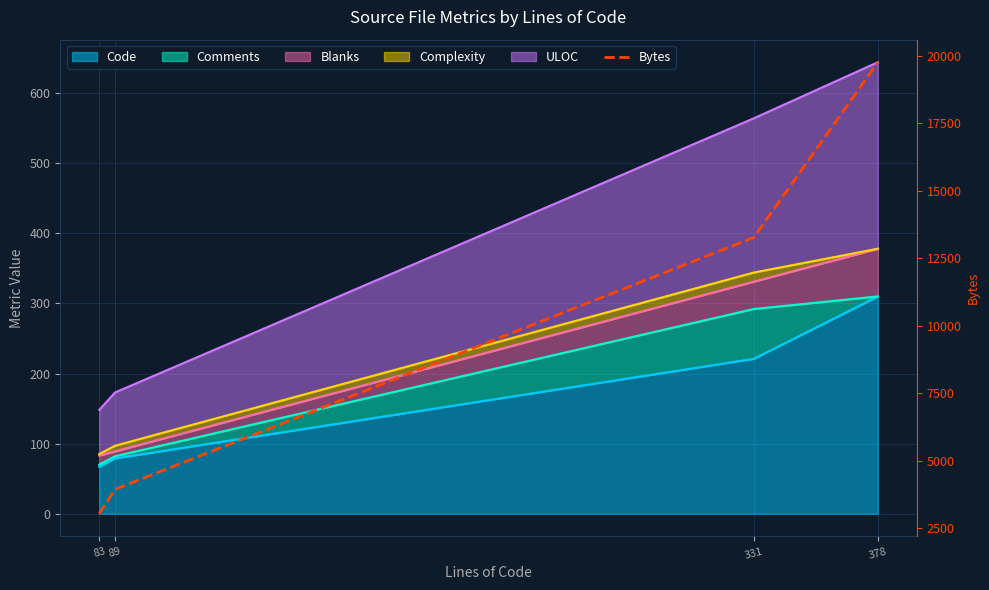

Is it true that the value at 331 is 13265?

True